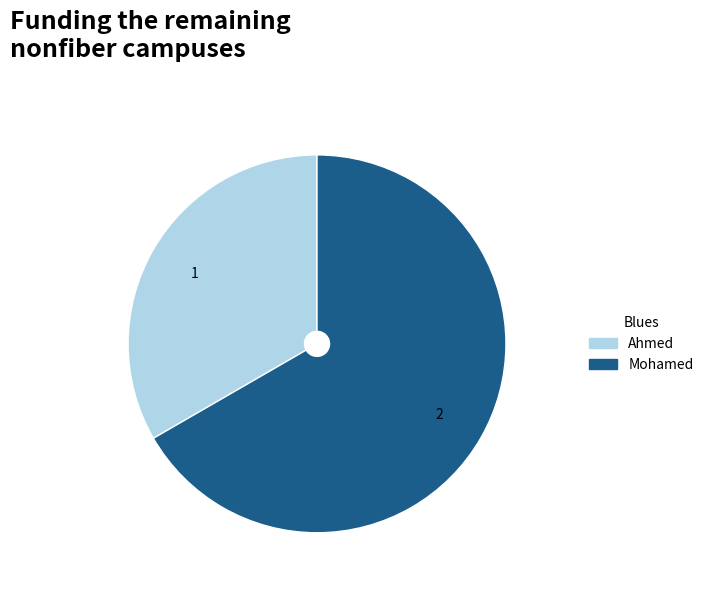

Do Ahmed and Mohamed together represent more than half of the pie?

Yes